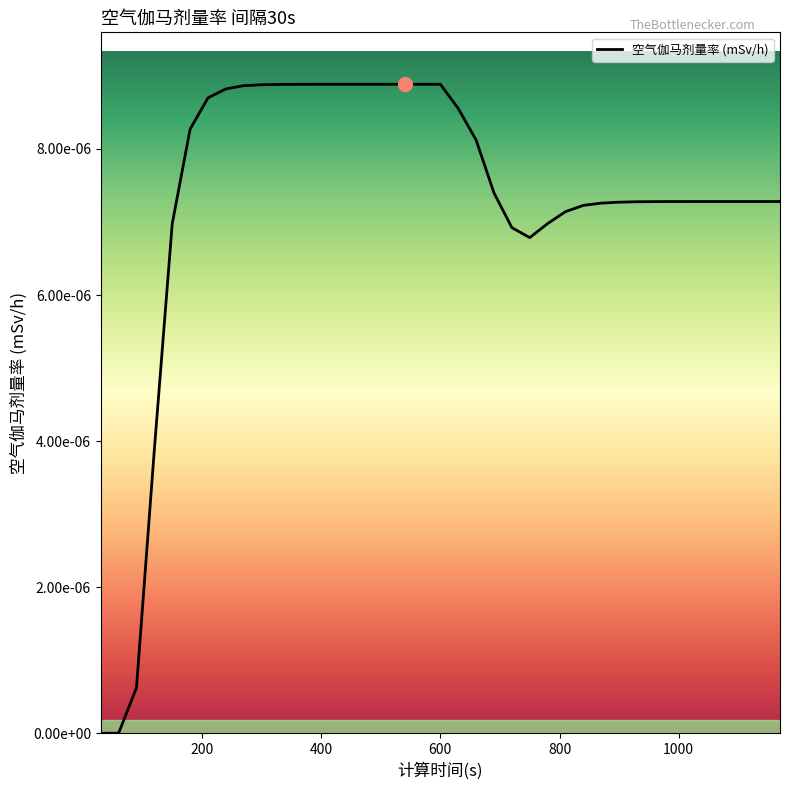

How many values exceed 0?

37